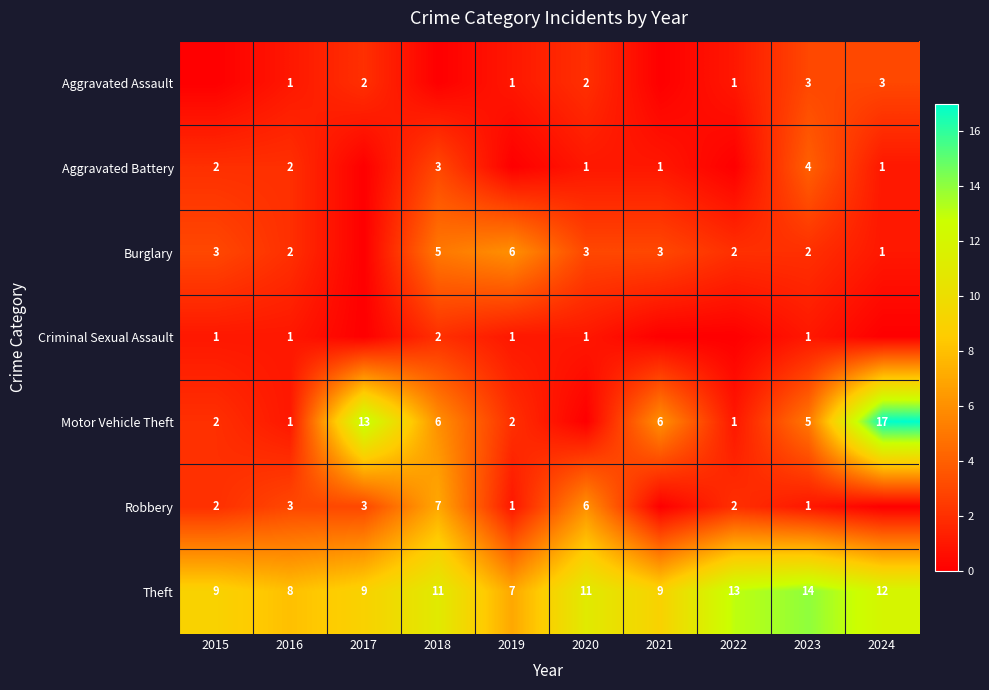

Rank the categories by Theft value from lowest to highest.

2019, 2016, 2015, 2017, 2021, 2018, 2020, 2024, 2022, 2023